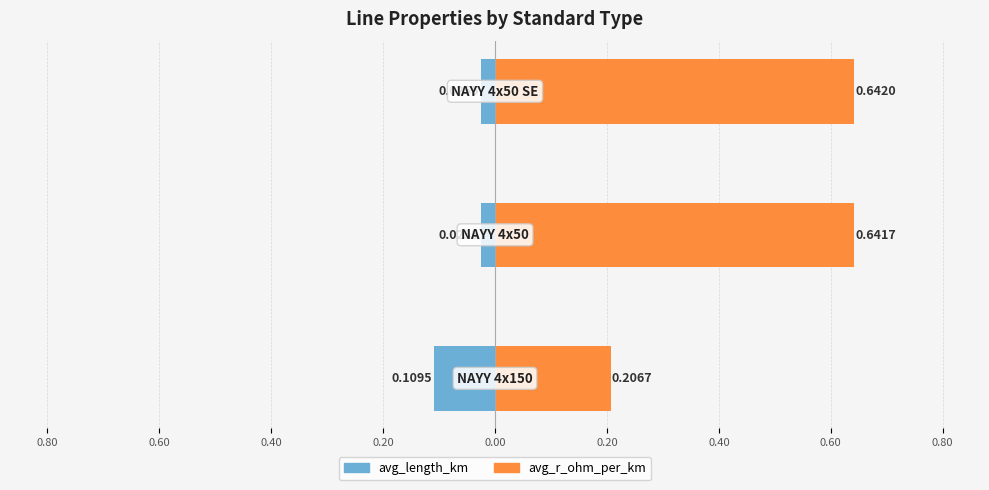

What is the minimum value for avg_length_km?

-0.1